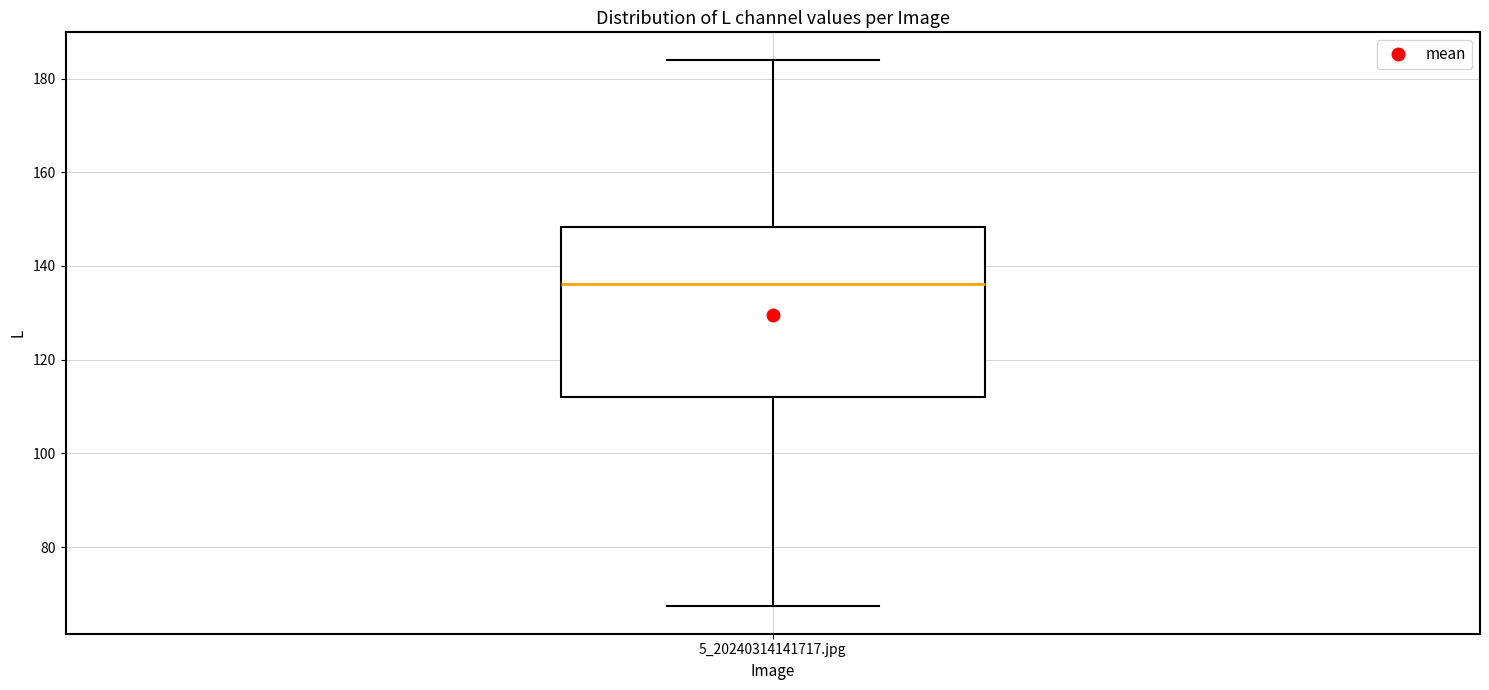

Read this box plot against the y-axis: the position of the median line, the range covered by the box, and the ends of both whiskers. The values are not printed on the chart, so give them approximately, as read against the axis.

median 136, box 112 to 148, whiskers 68 to 184